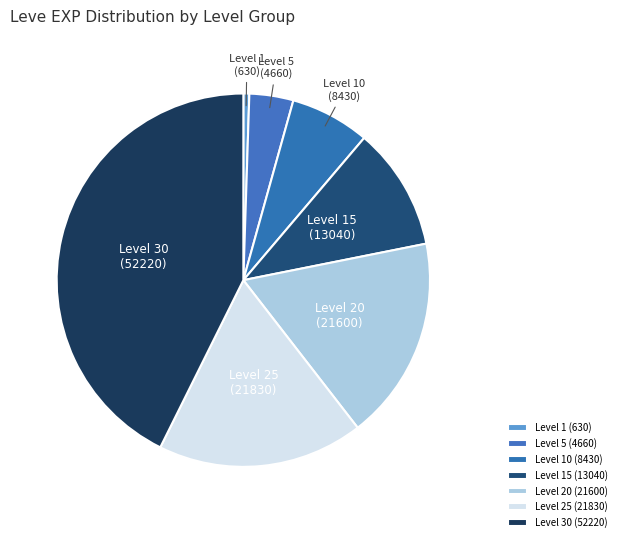

True or false: Level 20 (21600) accounts for 13% of the total.

False